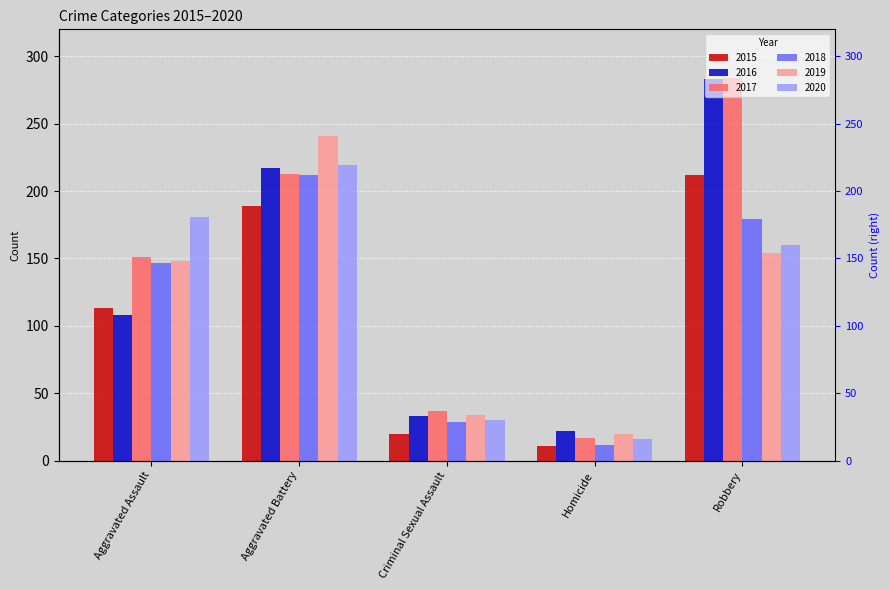

What is the difference between the maximum and minimum values in the 2016 series?

261